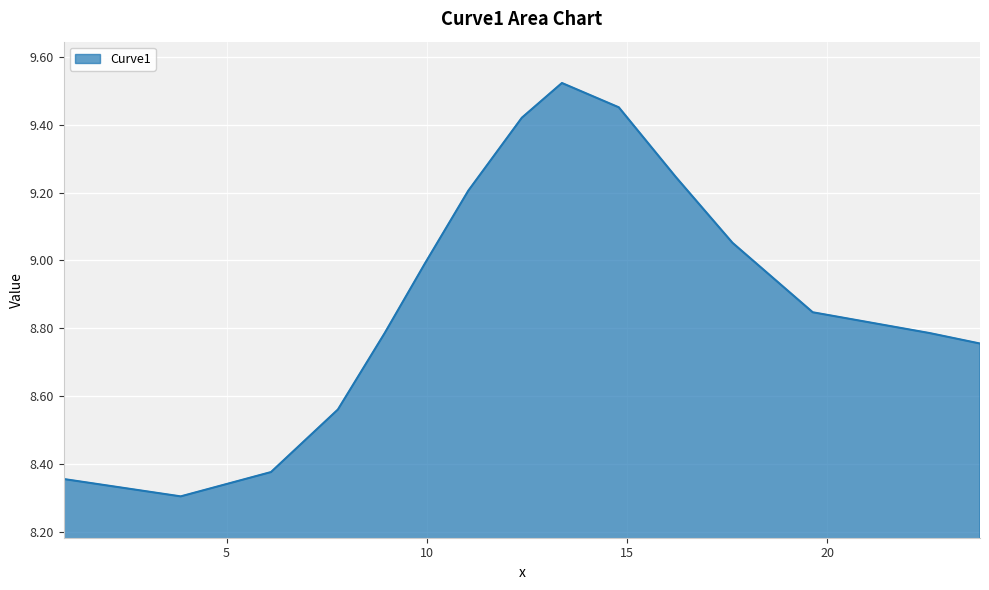

What is the smallest value displayed?

8.3